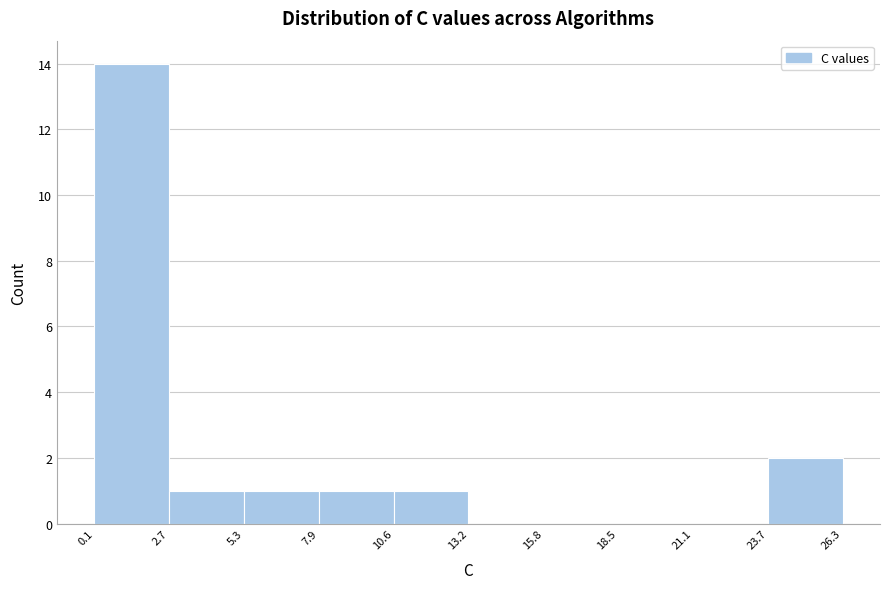

How tall is the bar that spans 23.7 to 26.3 on the x-axis? The values are not printed on the chart, so give them approximately, as read against the axis.

2